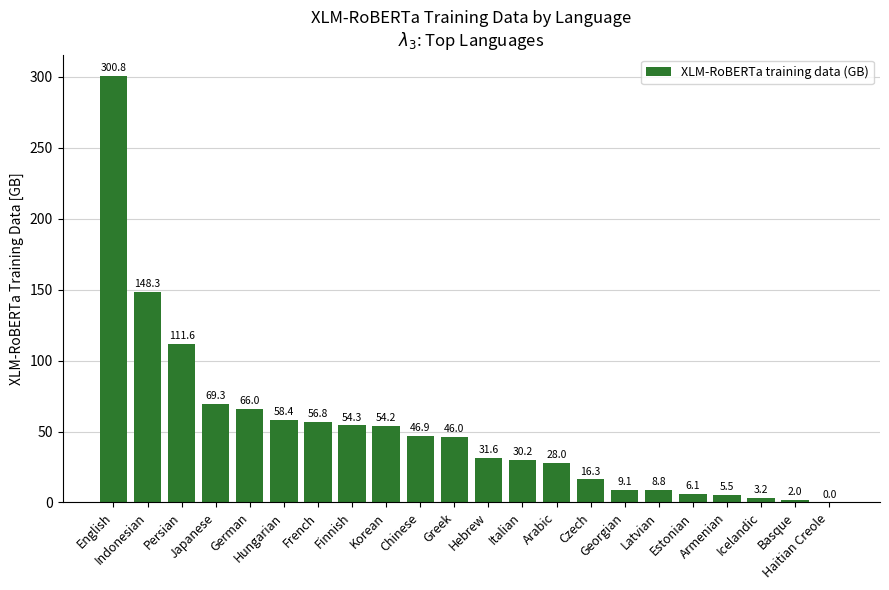

What is the sum of all values?

1153.4